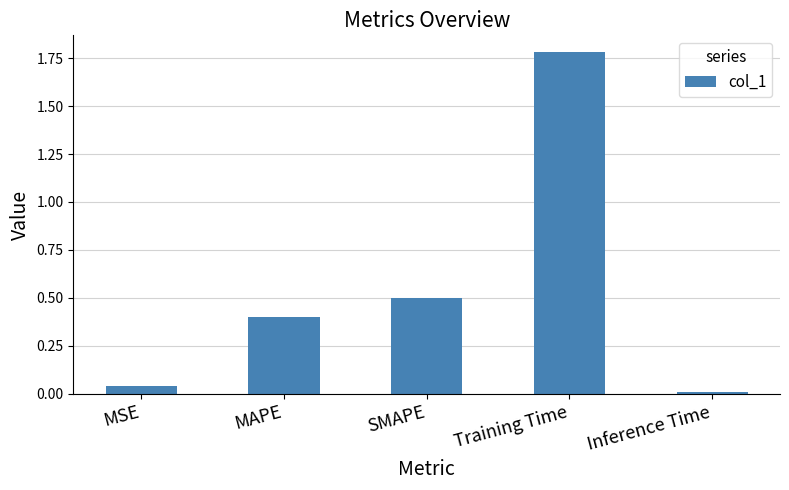

Rank the categories by value from highest to lowest.

Training Time, SMAPE, MAPE, MSE, Inference Time